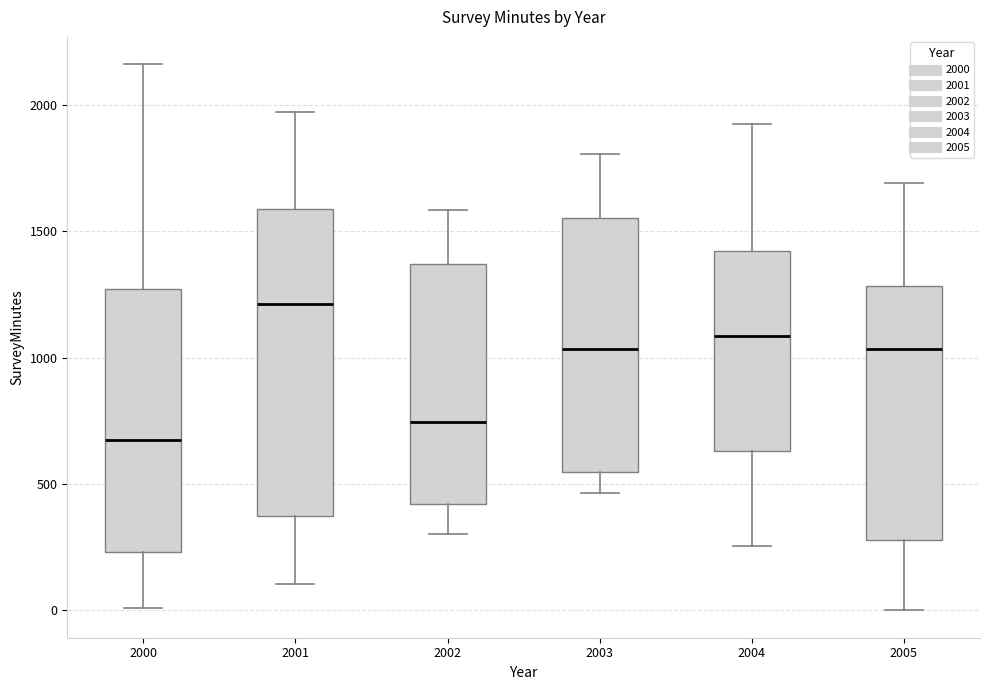

Which box is the tallest, from its lower edge to its upper edge?

2001